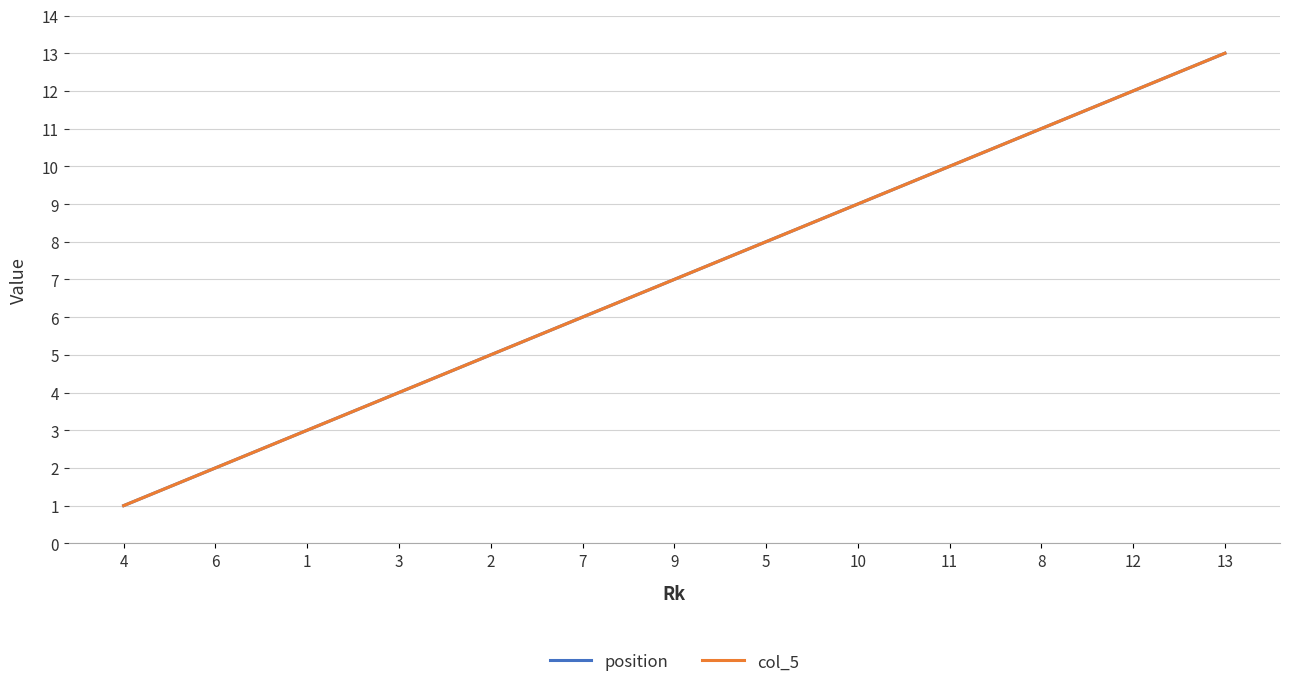

Does the chart display data point markers on the line(s)?

No